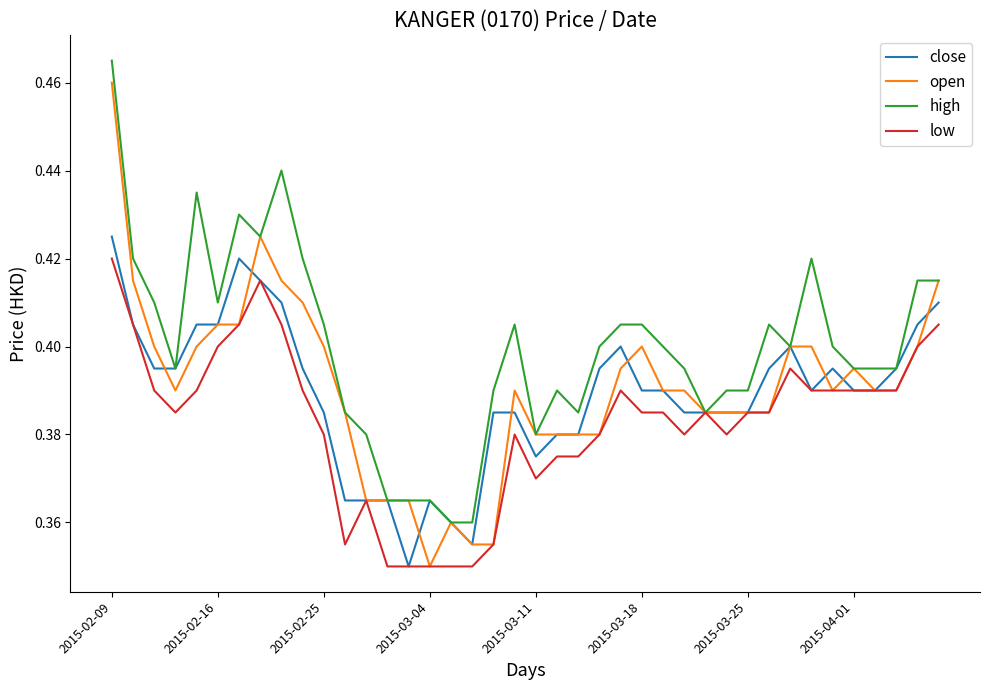

Which series has the largest total across all categories?

high